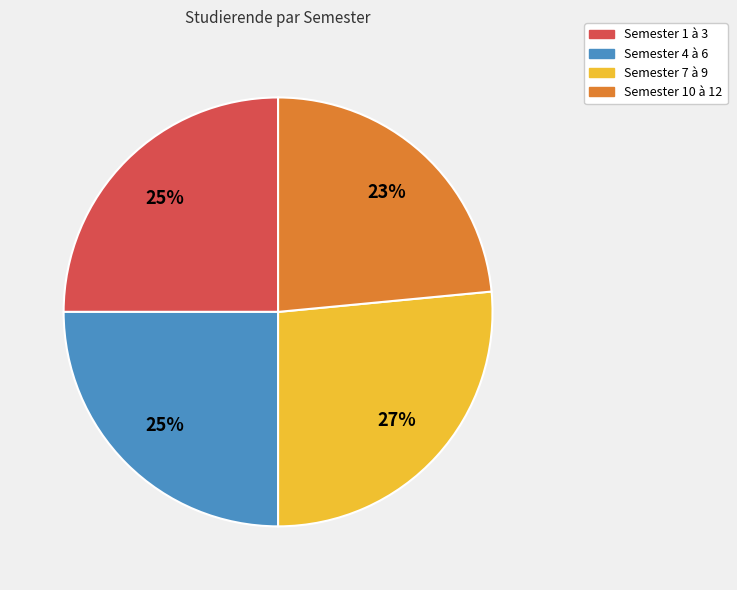

Is there any slice that represents more than half of the pie?

No